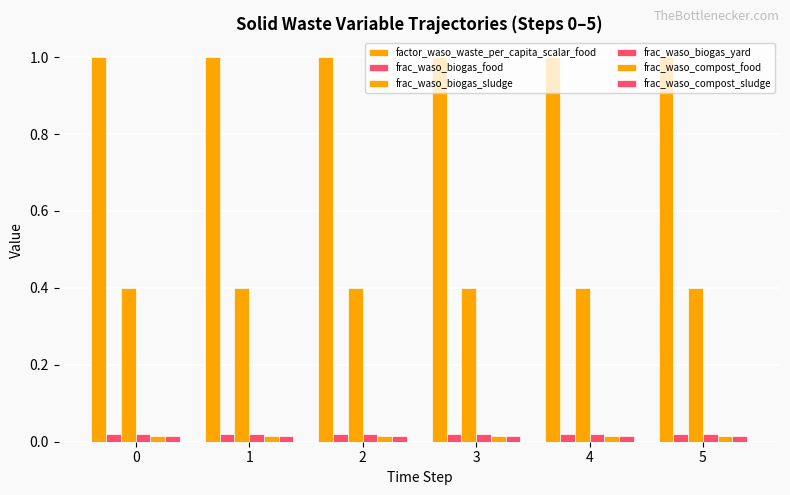

Are the bars horizontal?

No